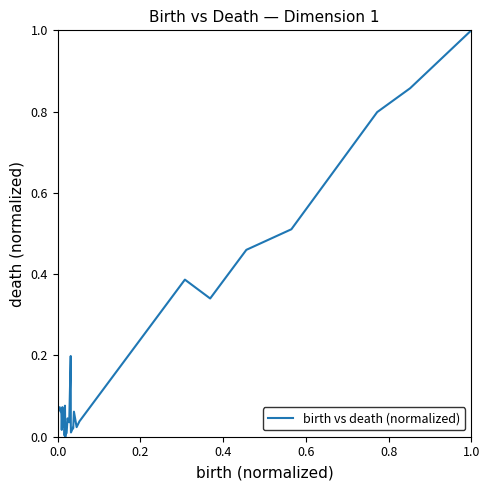

What is the maximum value shown in the chart?

1.0